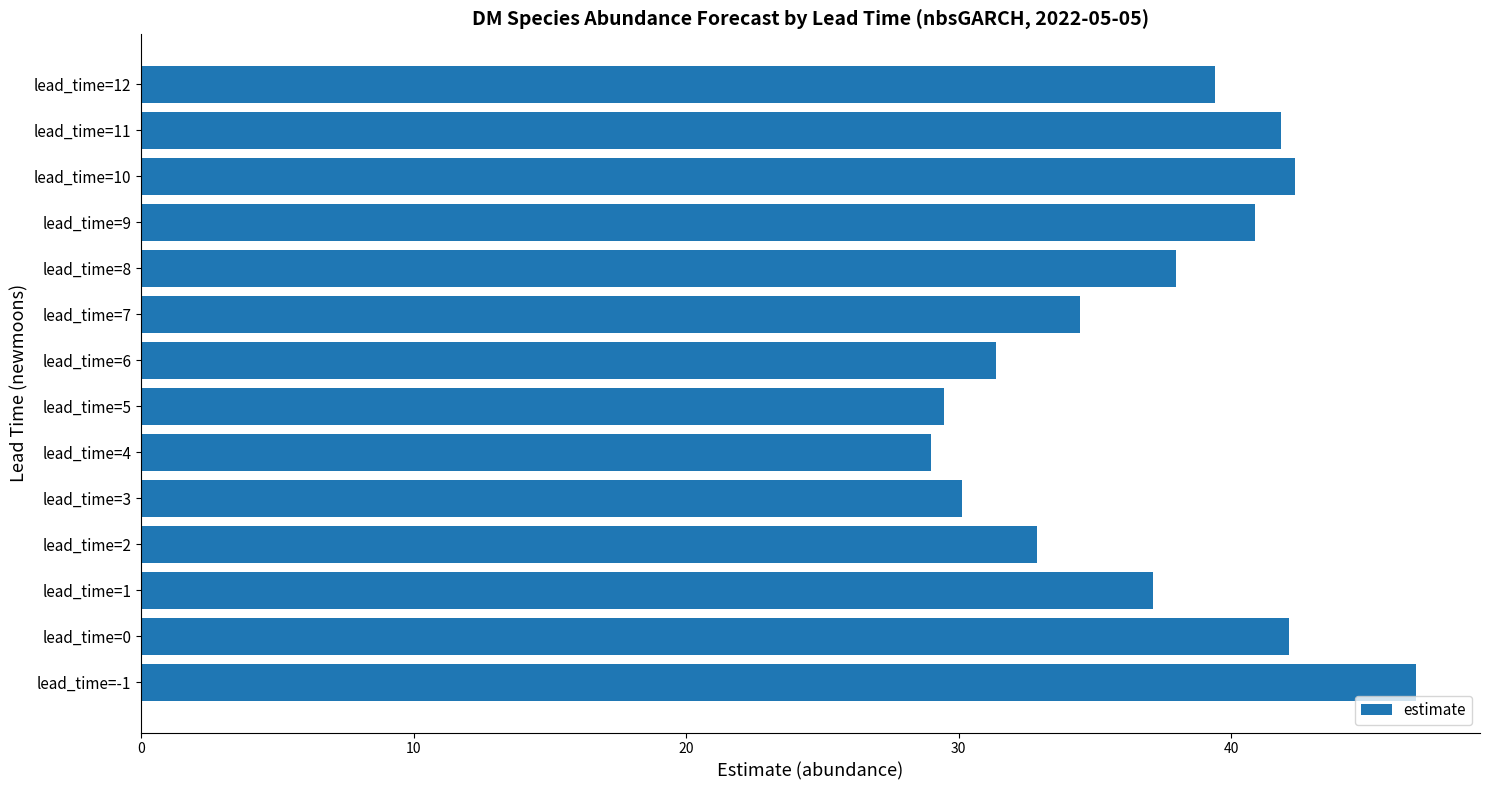

What is the average value?

36.8